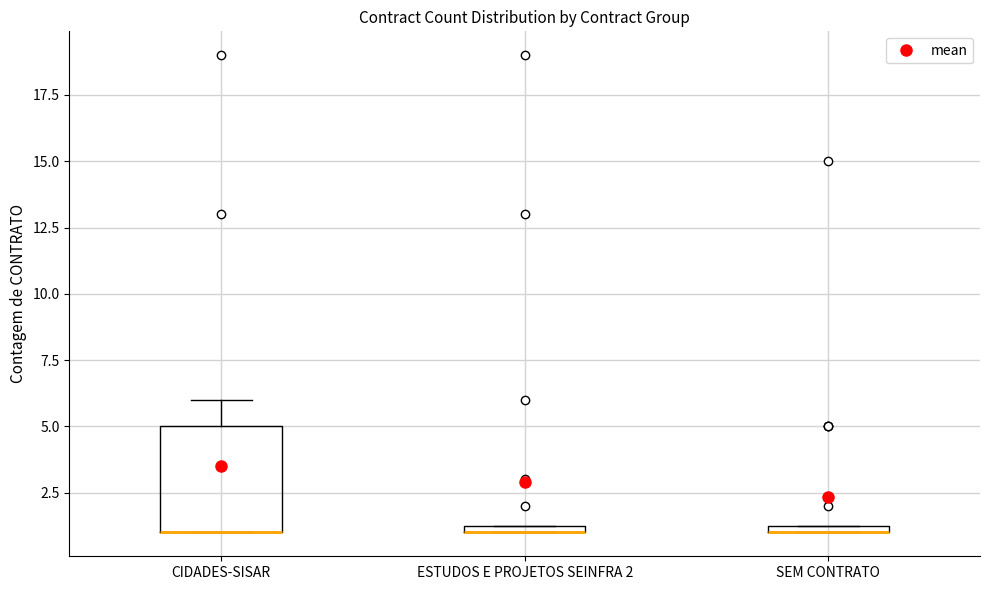

Where does the upper whisker of the box for CIDADES-SISAR end on the y-axis? The values are not printed on the chart, so give them approximately, as read against the axis.

6.0